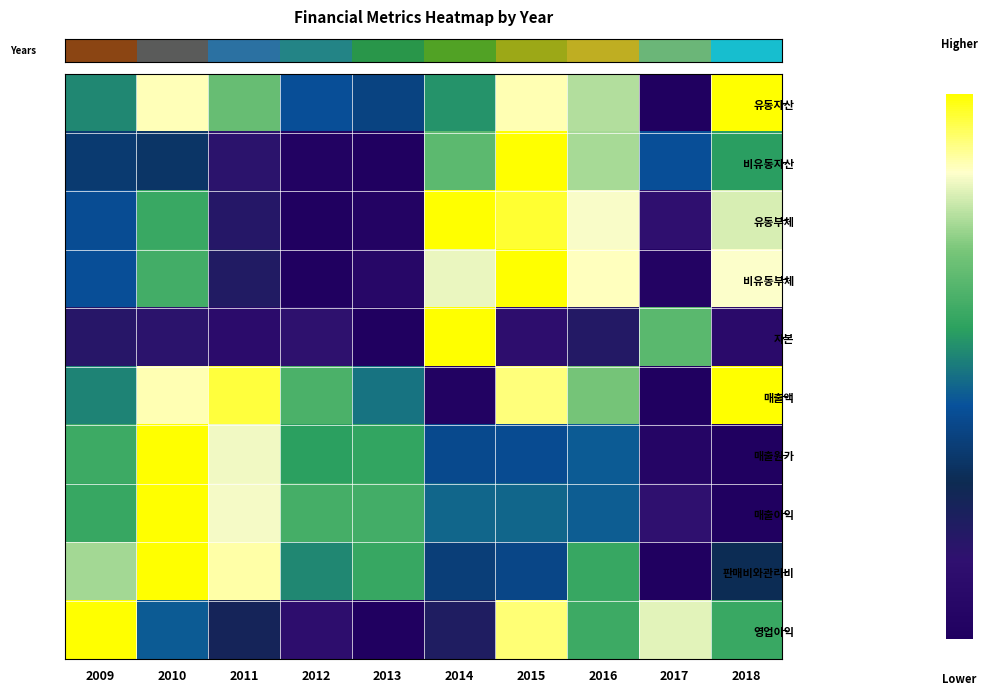

What is the spread (max minus min) of values at 2013?

0.6